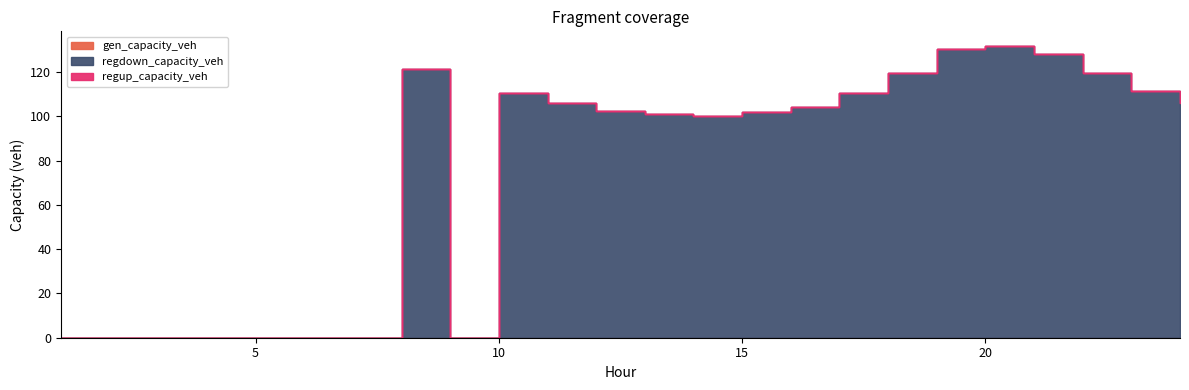

What is the value of the regdown_capacity_veh point at the 13th from the left?

101.1